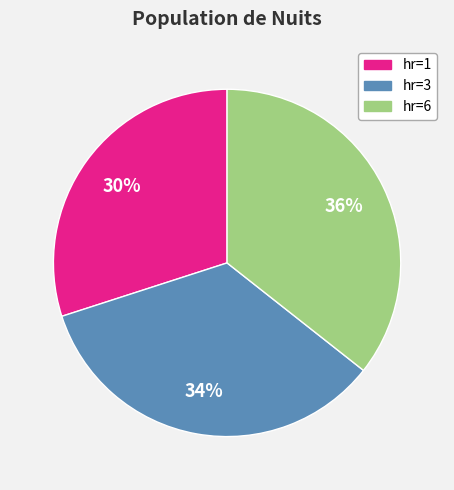

Rank the categories by value from highest to lowest.

hr=6, hr=3, hr=1